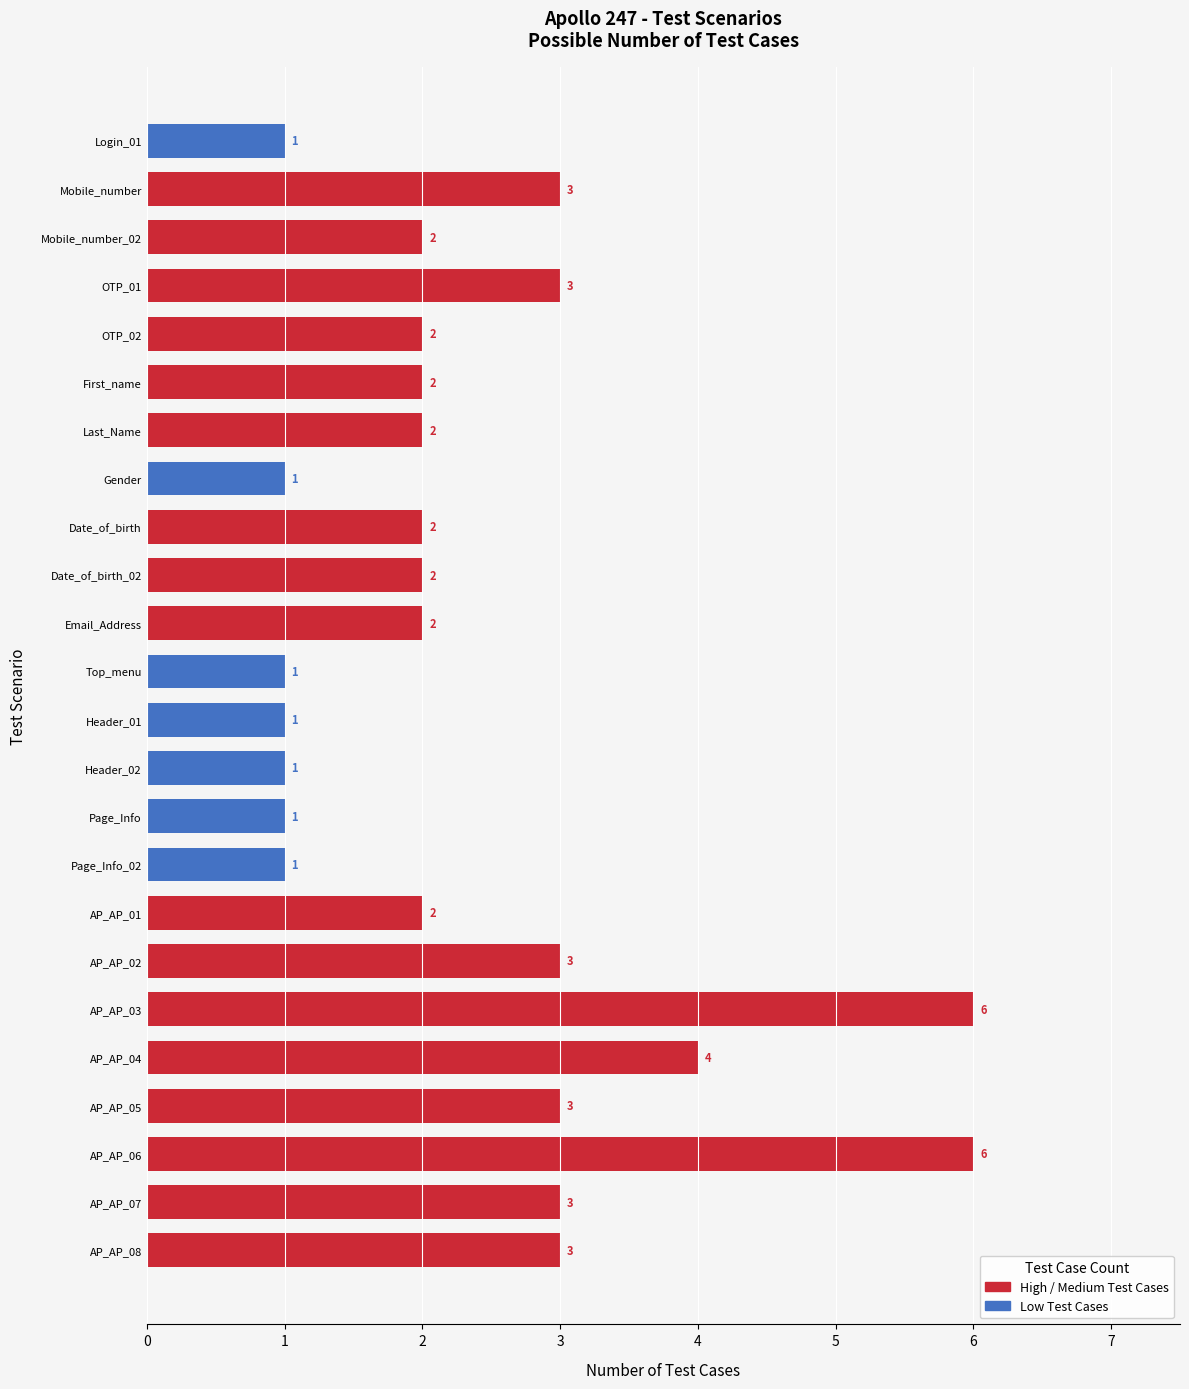

Count the values in the range 1 to 3.

21